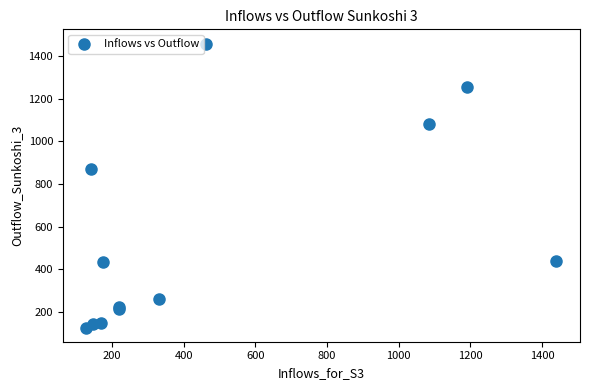

What Y value in the scatter plot is closest to 792?

870.7